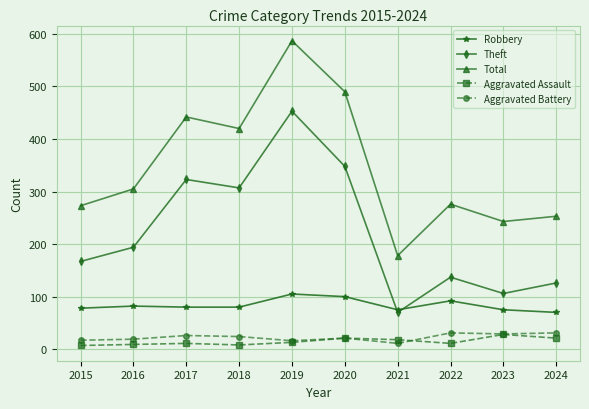

Which series has the widest spread of values?

Total